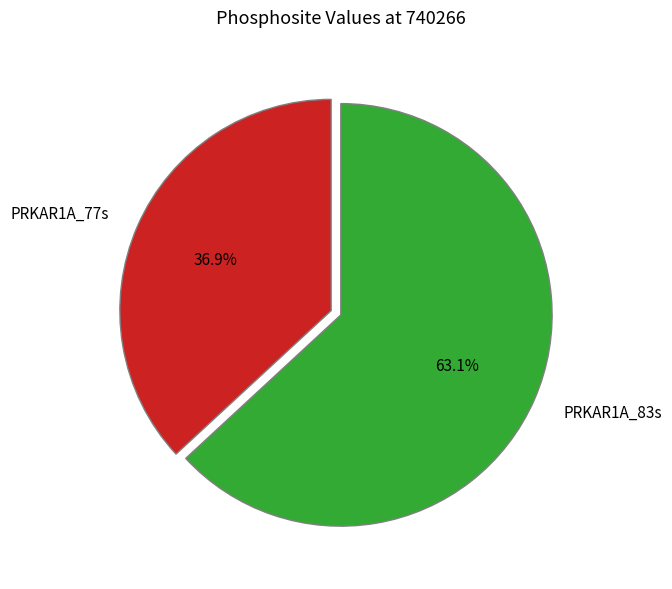

To the nearest percent, what is the difference between the PRKAR1A_83s and PRKAR1A_77s slice percentages?

26%